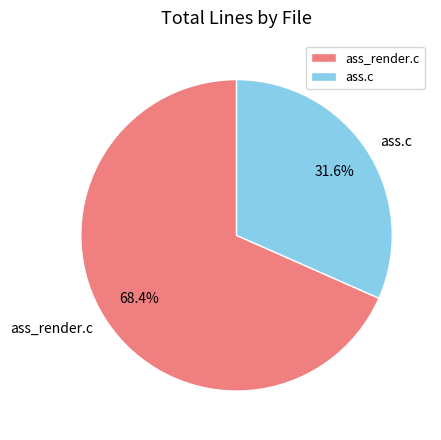

Which category has the biggest portion of the pie?

ass_render.c